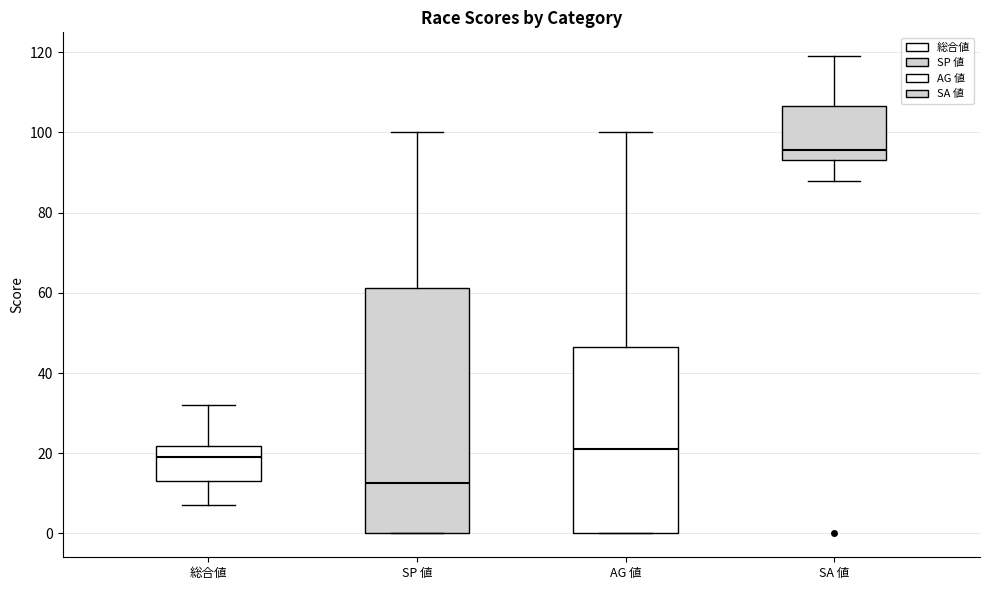

Which box's median line is the highest?

SA 値